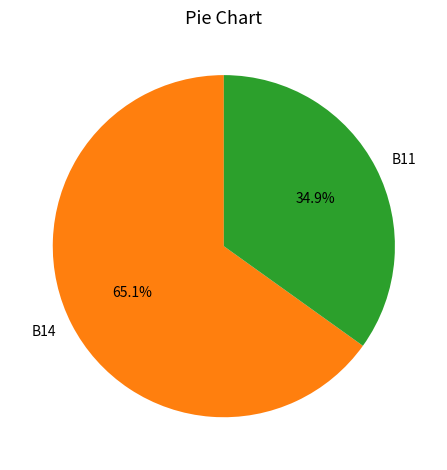

Count the number of slices in the pie.

2